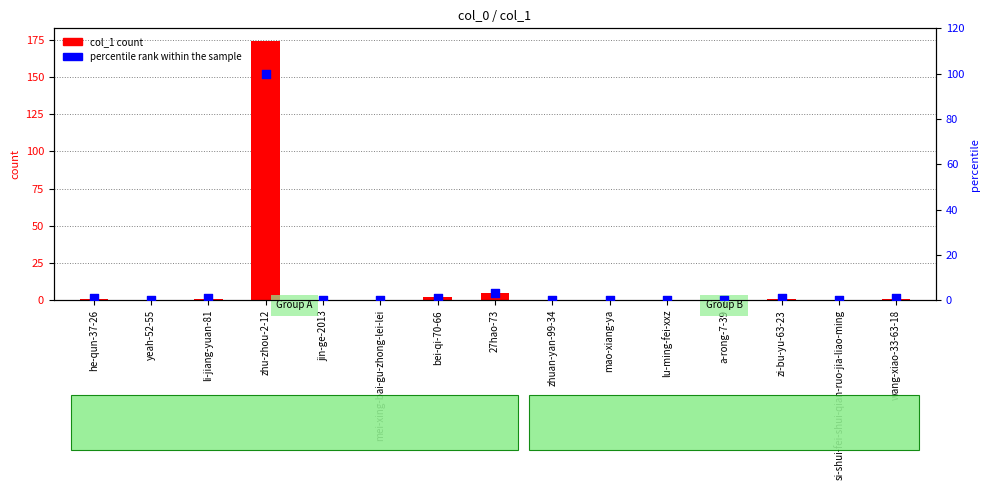

Which series has the widest spread of Y values?

col_1 count